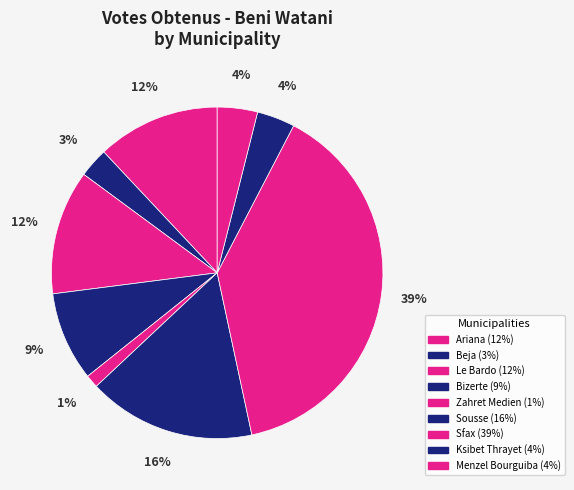

To the nearest percent, what is the average slice percentage?

11%